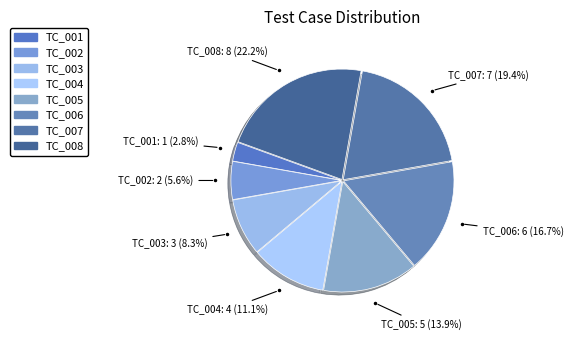

Does TC_004 represent more than half of the total?

No